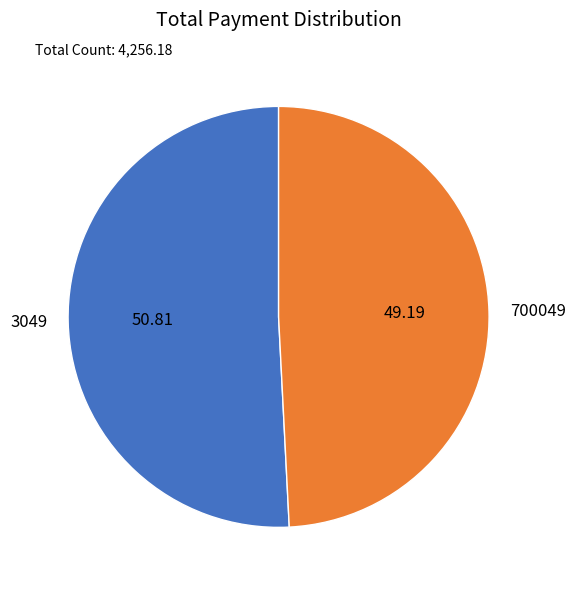

Rank the categories by value from lowest to highest.

700049, 3049